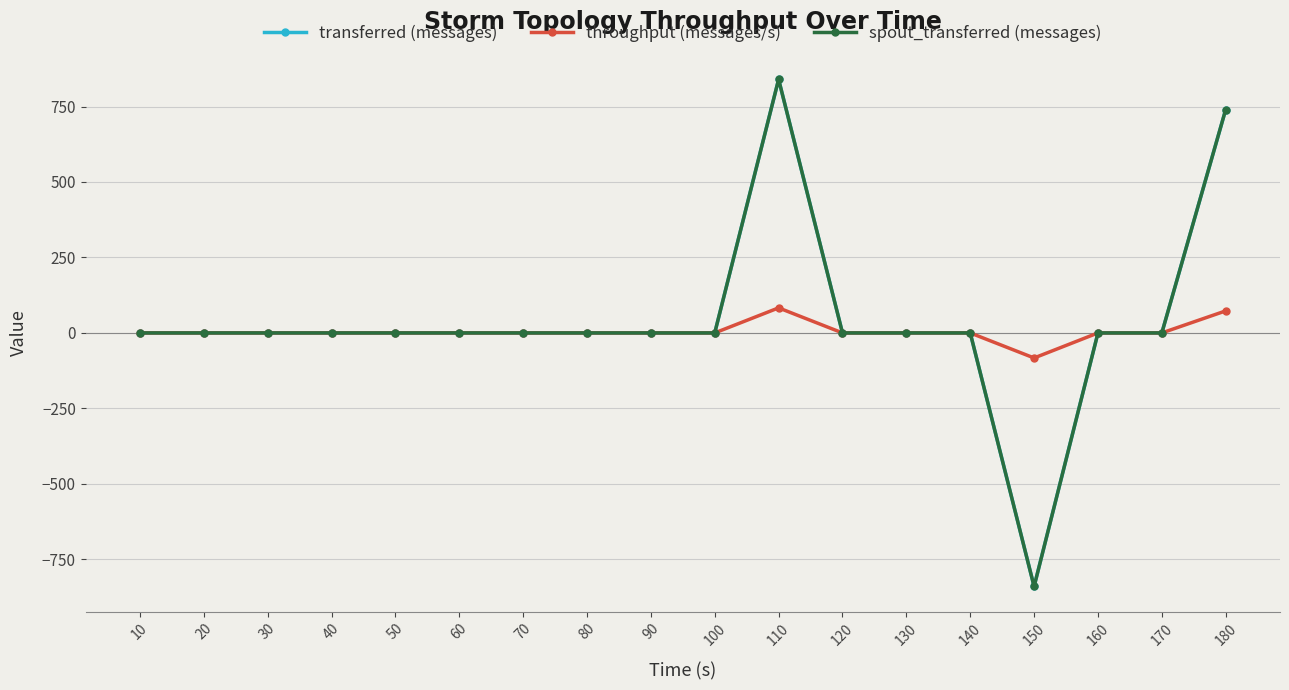

True or false: transferred (messages) and spout_transferred (messages) intersect in this chart.

False